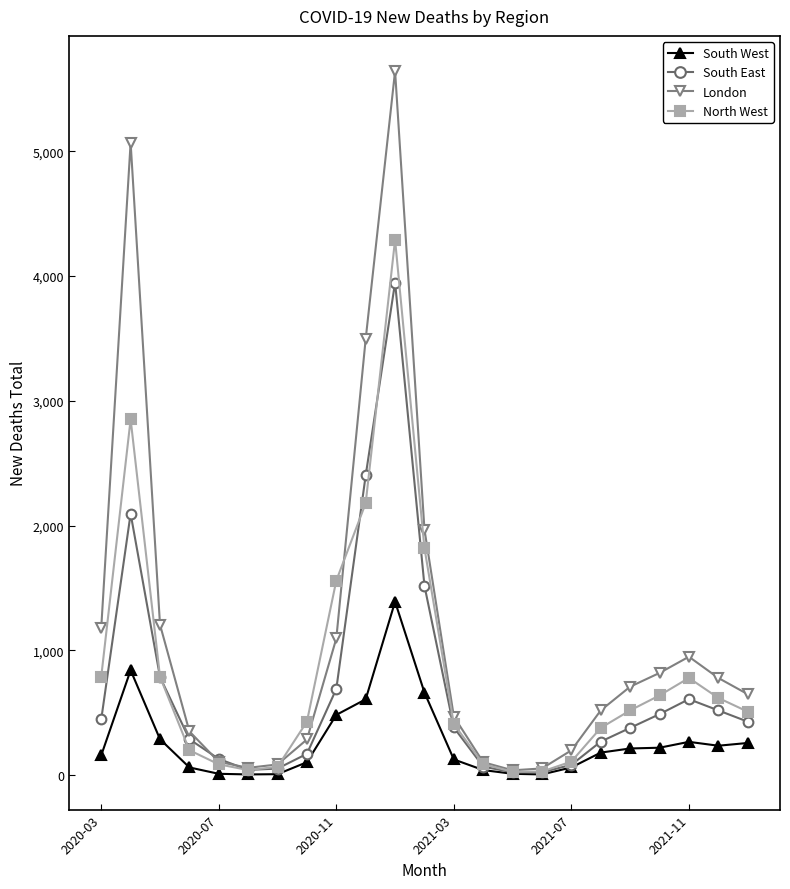

Which series has the largest range (max minus min)?

London